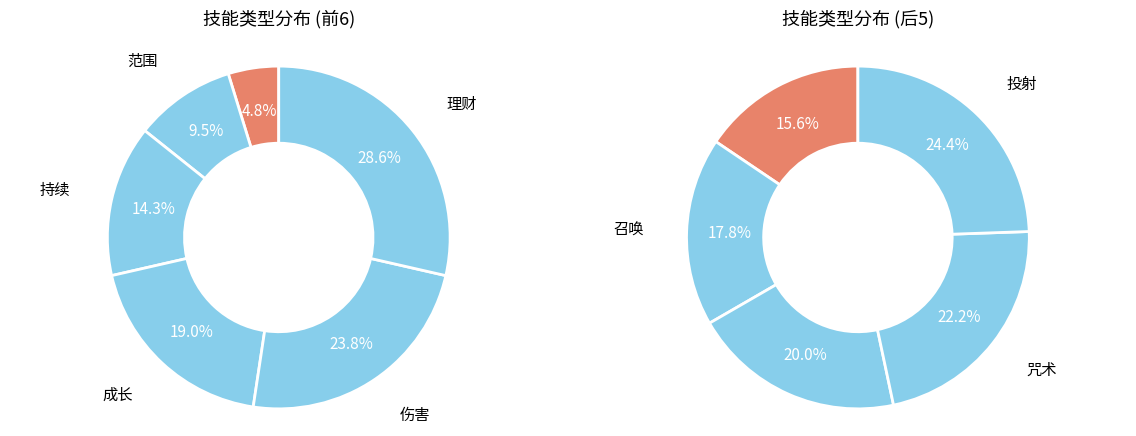

What is the smallest slice in the pie chart?

计数